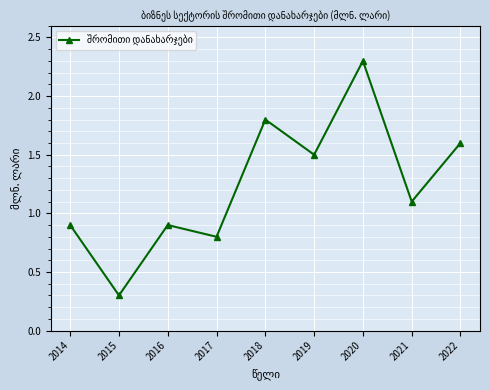

Count the number of values greater than 1.

5